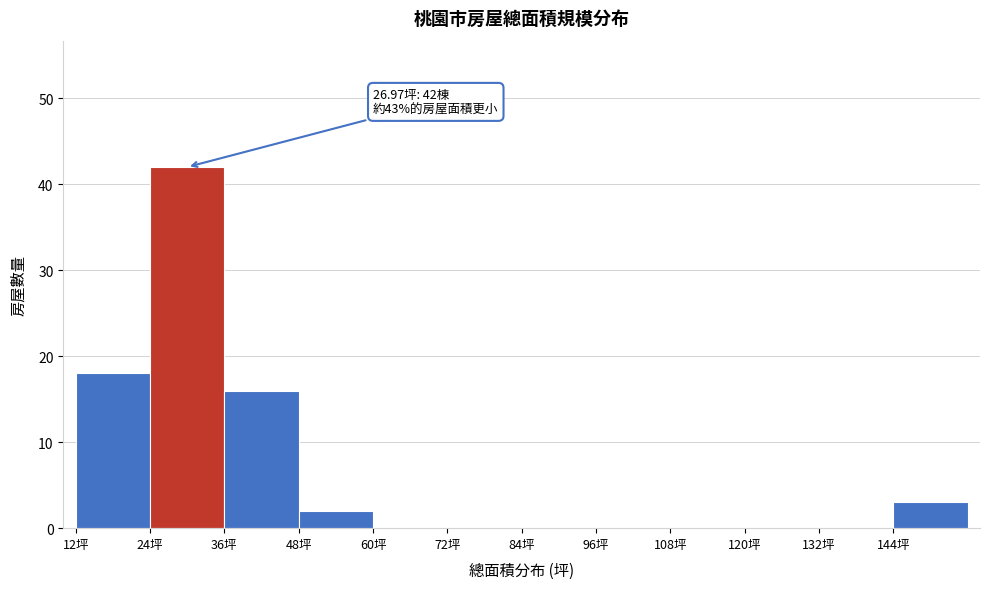

Over which range of the x-axis is the bar tallest?

24 to 36